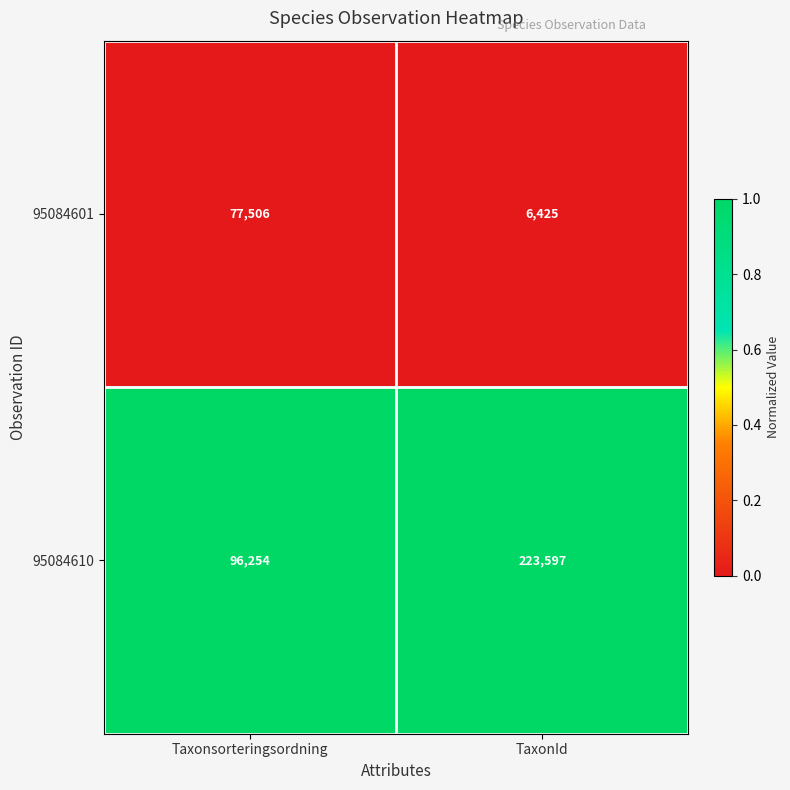

At TaxonId, list the series in order from smallest to largest.

95084601, 95084610